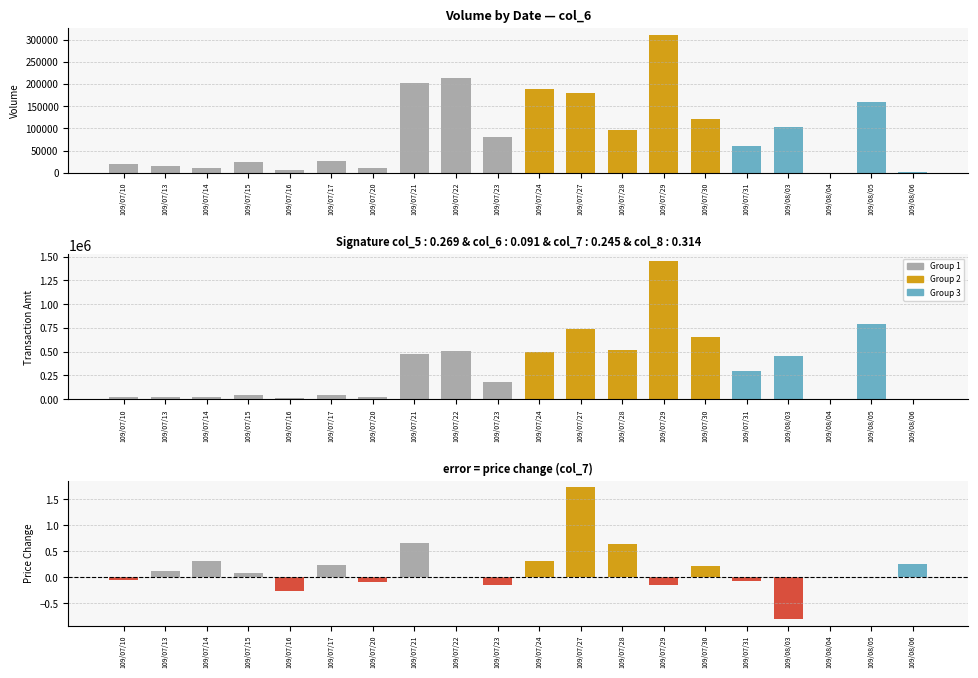

Between 109/08/05 and 109/07/31, which is larger?

109/08/05